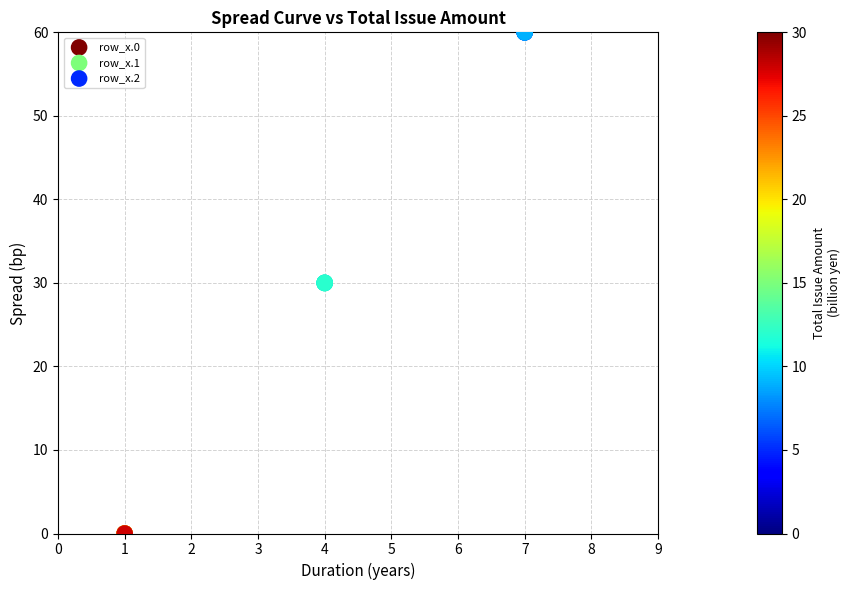

Which series reaches the maximum Y coordinate?

row_x.2